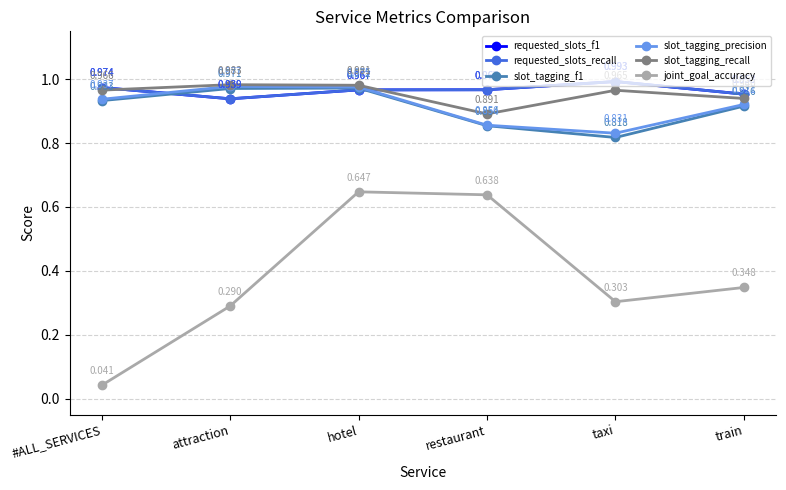

What position from the left is restaurant?

4